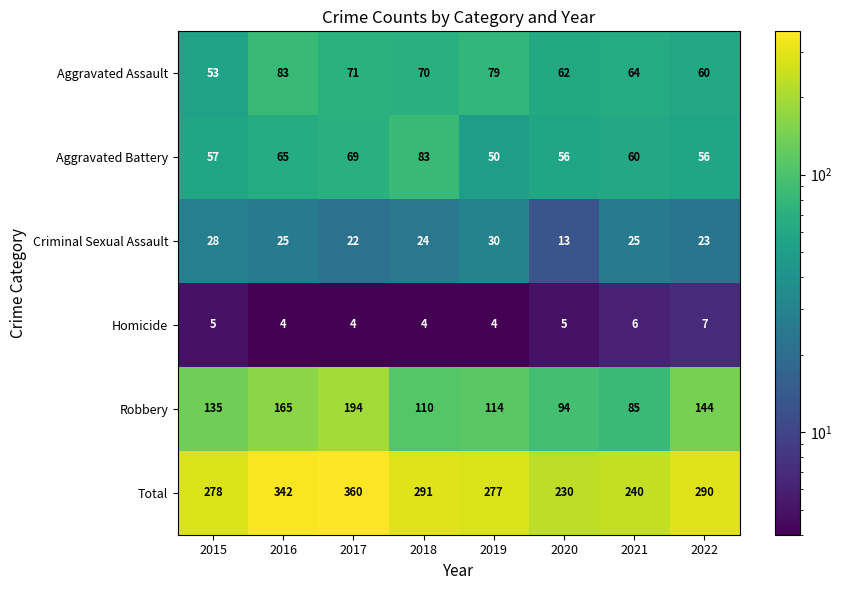

What is the difference between the highest and lowest values at 2019?

273